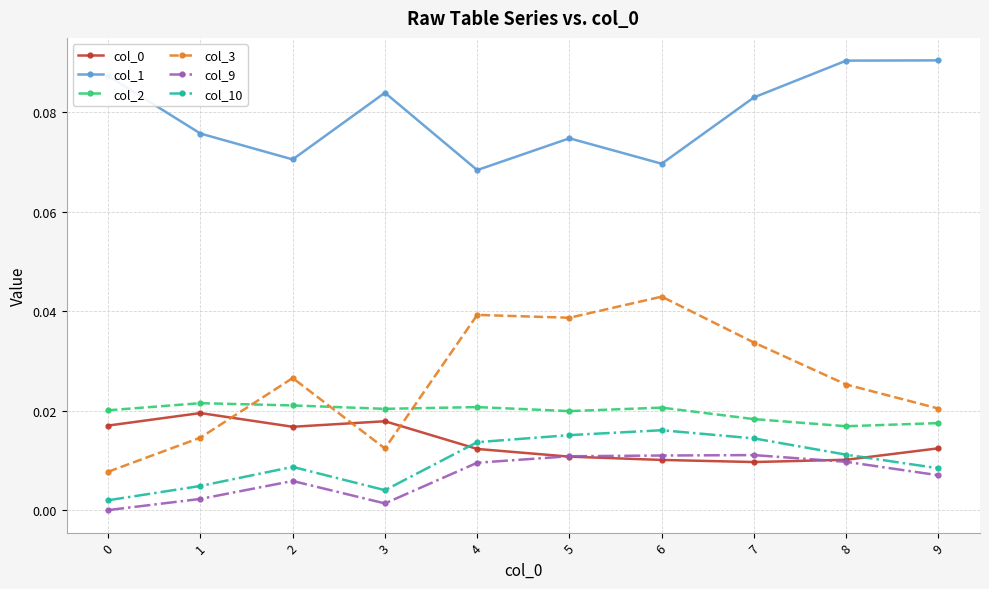

How many interior local valleys does the col_1 series have?

3